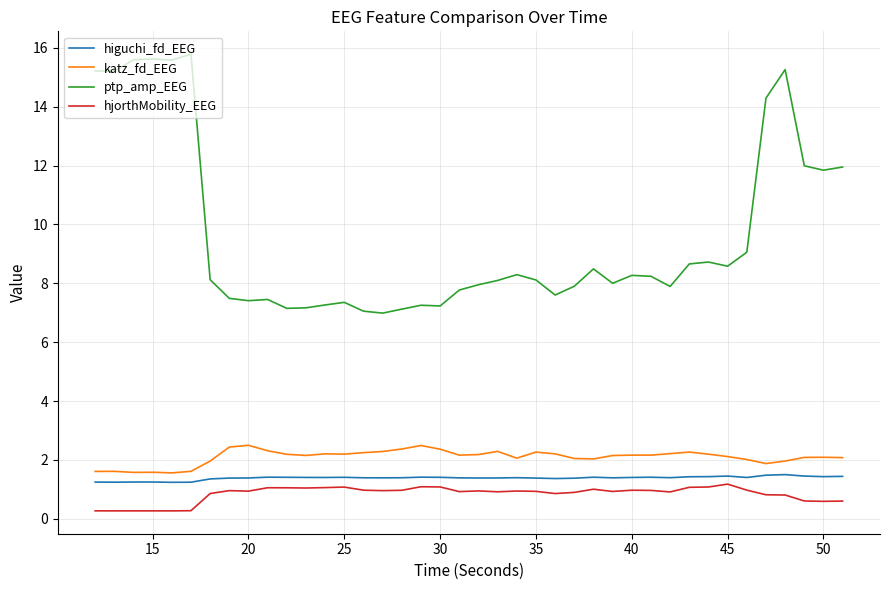

What are all the series names shown in the legend?

higuchi_fd_EEG, katz_fd_EEG, ptp_amp_EEG, hjorthMobility_EEG